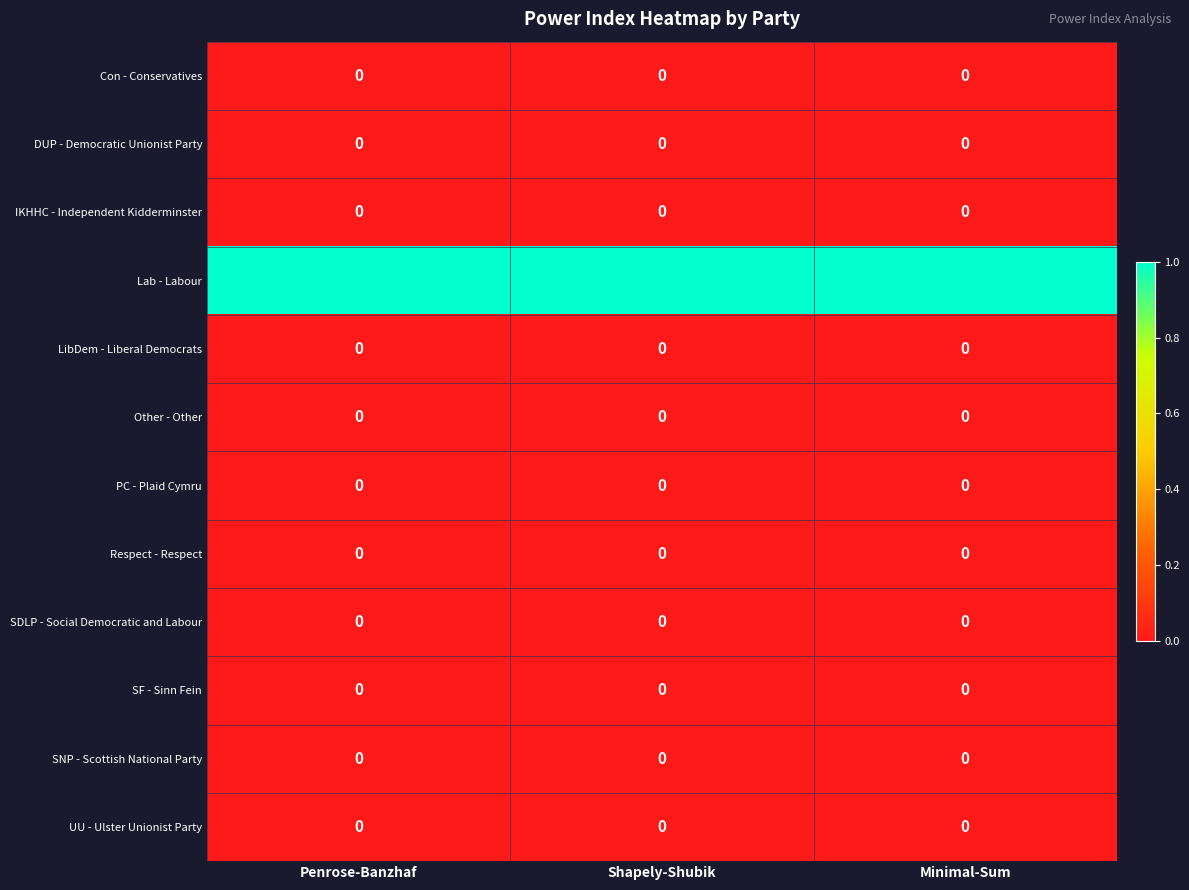

At how many categories does at least one series exceed 0?

3